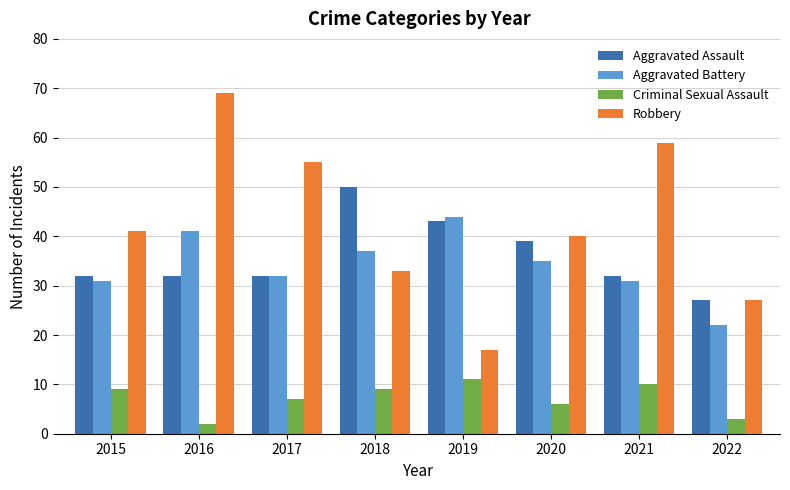

What is the difference between the maximum and minimum values in the Robbery series?

52